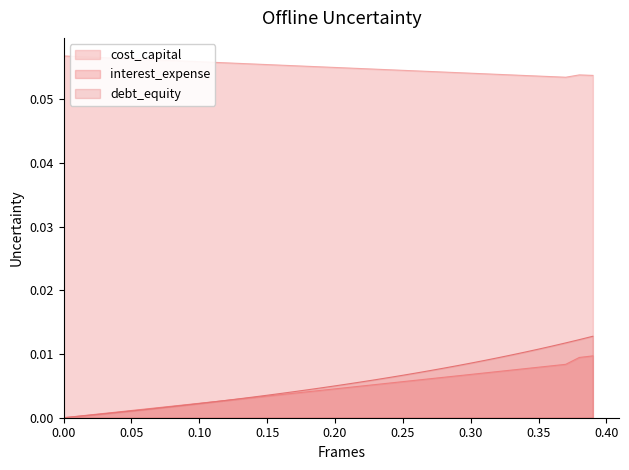

At which category is the sum across all series the highest?

0.39